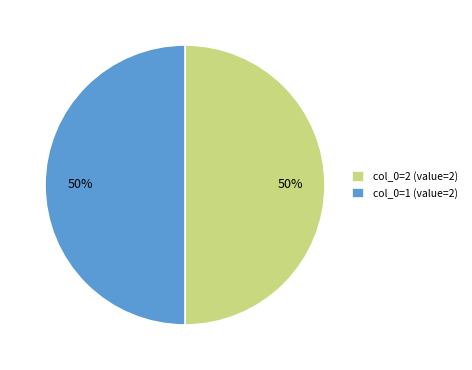

Approximately how many times larger is the value at col_0=1 (value=2) compared to col_0=2 (value=2)?

1.0